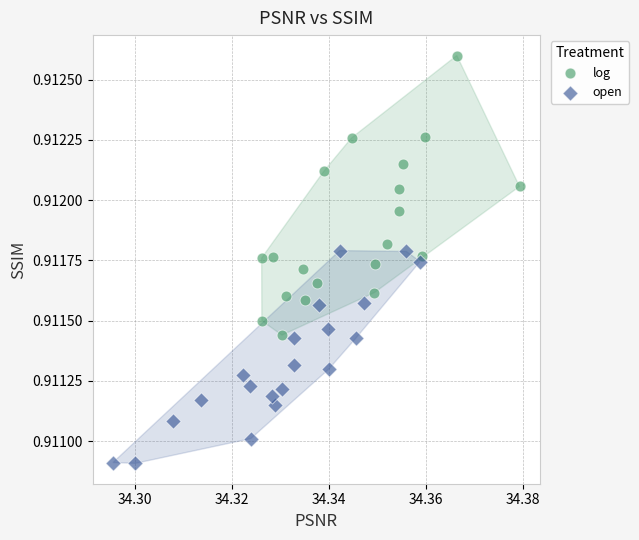

Which series has the largest Y range (max minus min)?

log